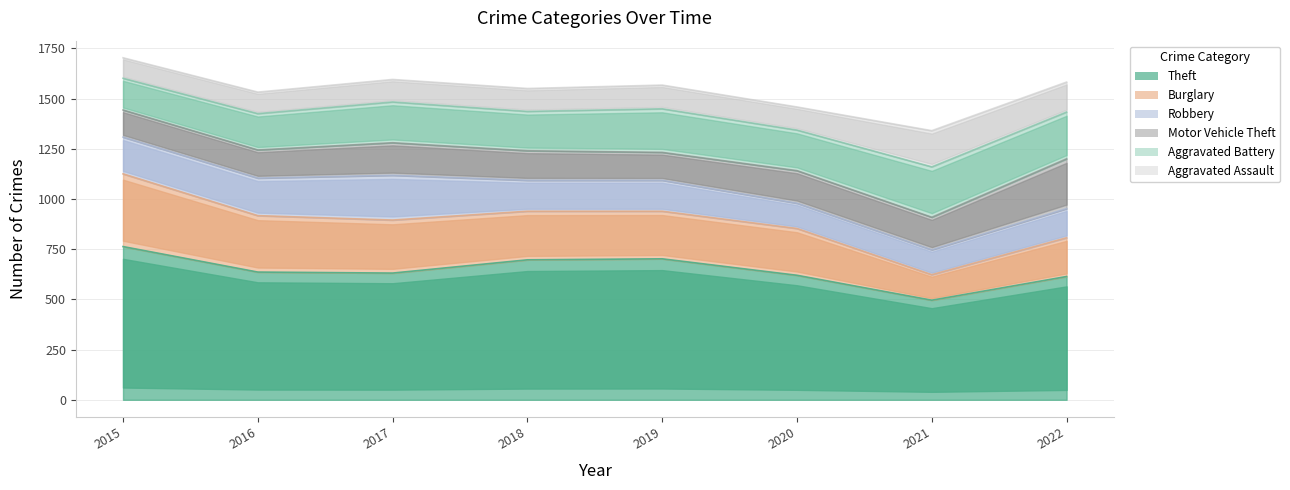

Where is Aggravated Assault nearest to the value 141?

2022